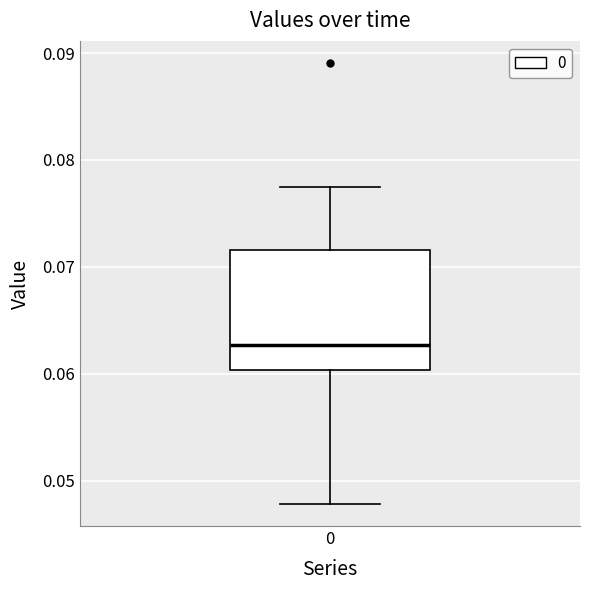

Transcribe this box plot: give where the median line is, the range the box spans, and where the two whiskers end, as read against the y-axis. The values are not printed on the chart, so give them approximately, as read against the axis.

median 0.063, box 0.060 to 0.072, whiskers 0.048 to 0.077